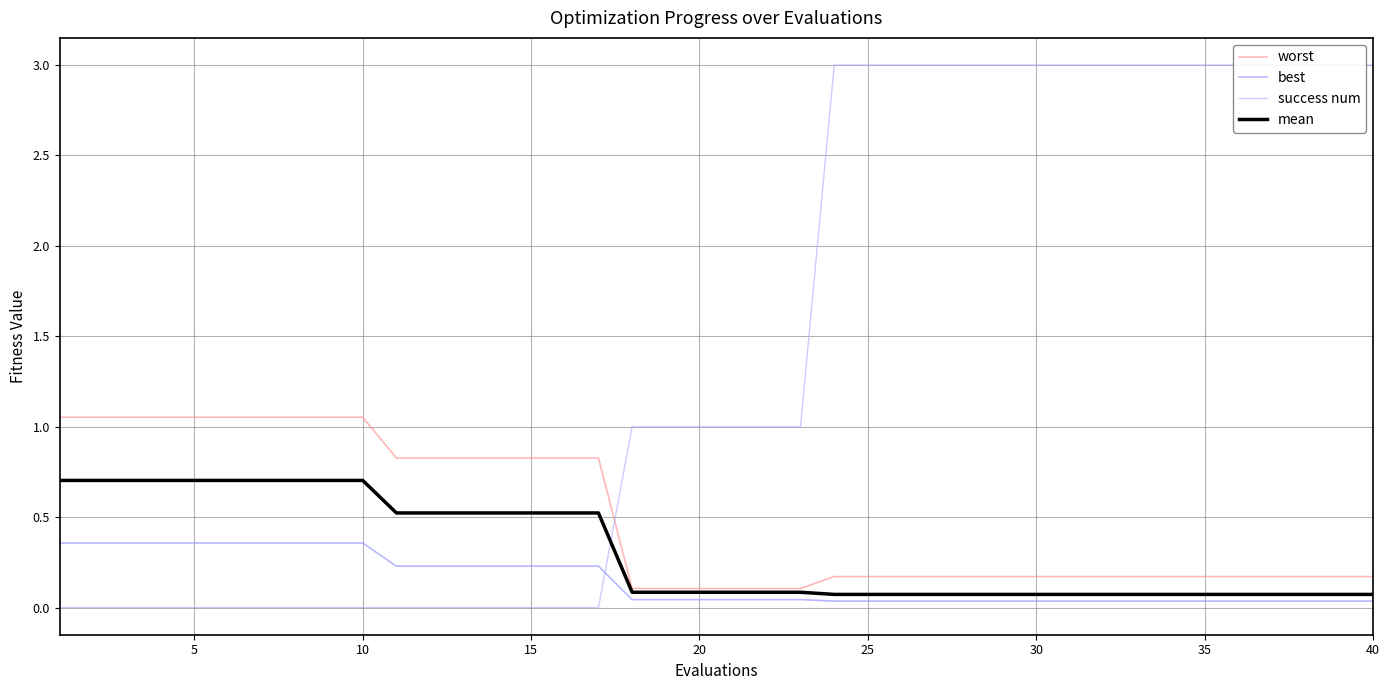

What is the difference between the second highest and second lowest values in the worst series?

0.9